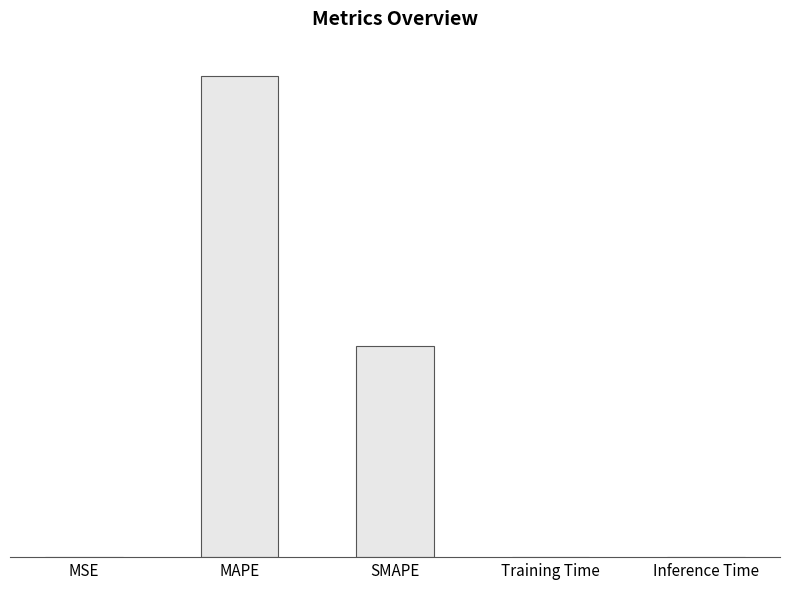

Rank the categories by value from lowest to highest.

Inference Time, Training Time, MSE, SMAPE, MAPE